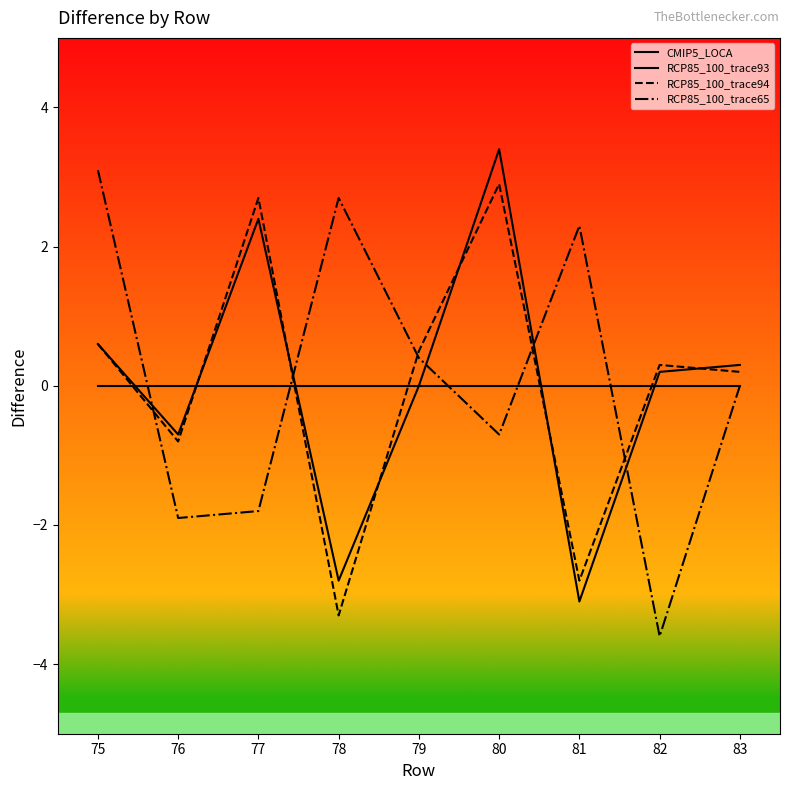

At which category does the chart reach its minimum across all series?

82